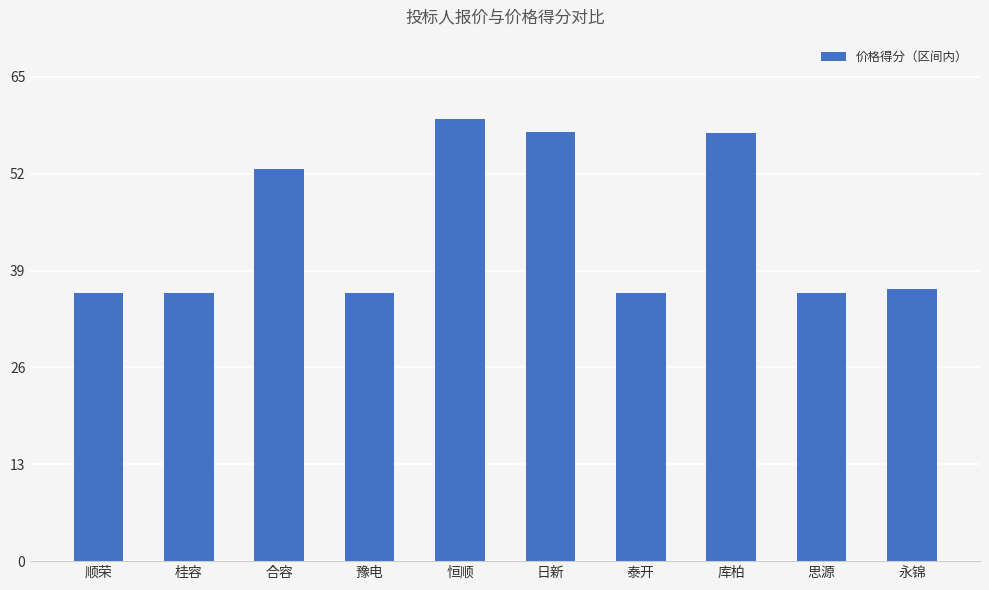

At which label is the value closest to 47?

合容